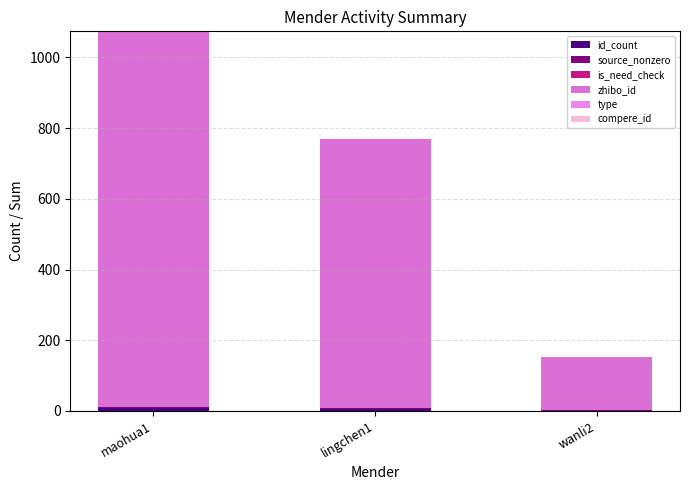

Does the chart contain stacked bars?

Yes